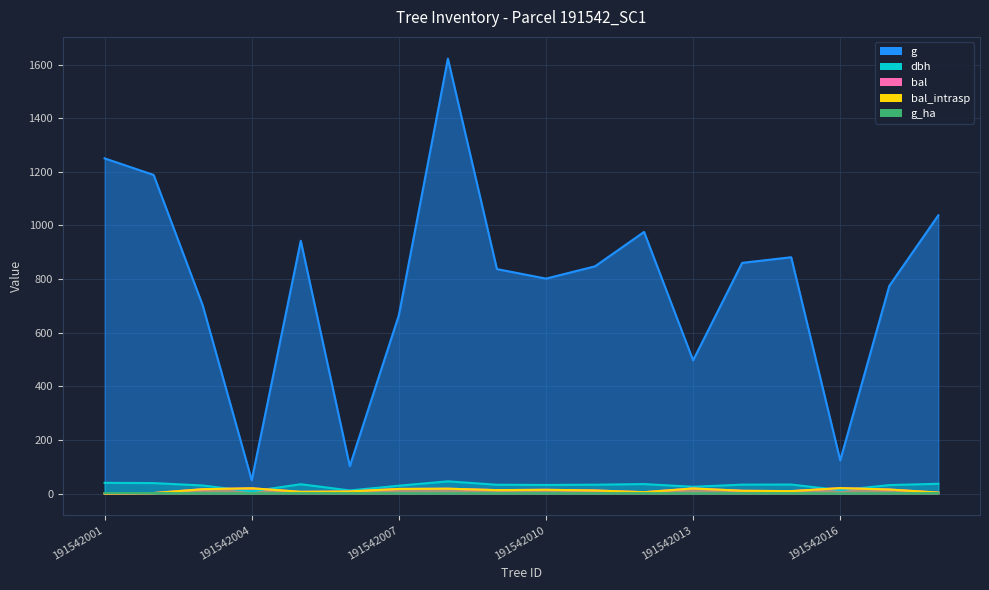

Reading left to right, extract all data points from this chart.

dbh: 39.9	38.9	29.9	8.0	34.6	11.4	29.1	45.5	32.6	31.9	32.9	35.2	25.1	33.1	33.5	12.6	31.4	36.4
g: 1250.4	1188.5	702.1	49.6	943.0	102.1	665.1	1622.4	837.2	801.7	847.5	975.9	496.8	860.5	881.4	123.7	774.4	1037.8
bal: 0.0	1.8	16.0	19.5	6.3	7.6	17.0	17.9	12.6	13.8	11.4	4.9	18.8	10.2	8.9	20.1	14.9	3.5
bal_intrasp: 0.0	1.8	16.0	19.5	6.3	7.6	17.0	17.9	12.6	13.8	11.4	4.9	18.8	10.2	8.9	20.1	14.9	3.5
g_ha: 1.8	1.7	1.0	0.6	1.3	1.3	0.9	0.8	1.2	1.1	1.2	1.4	0.7	1.2	1.2	0.4	1.1	1.5